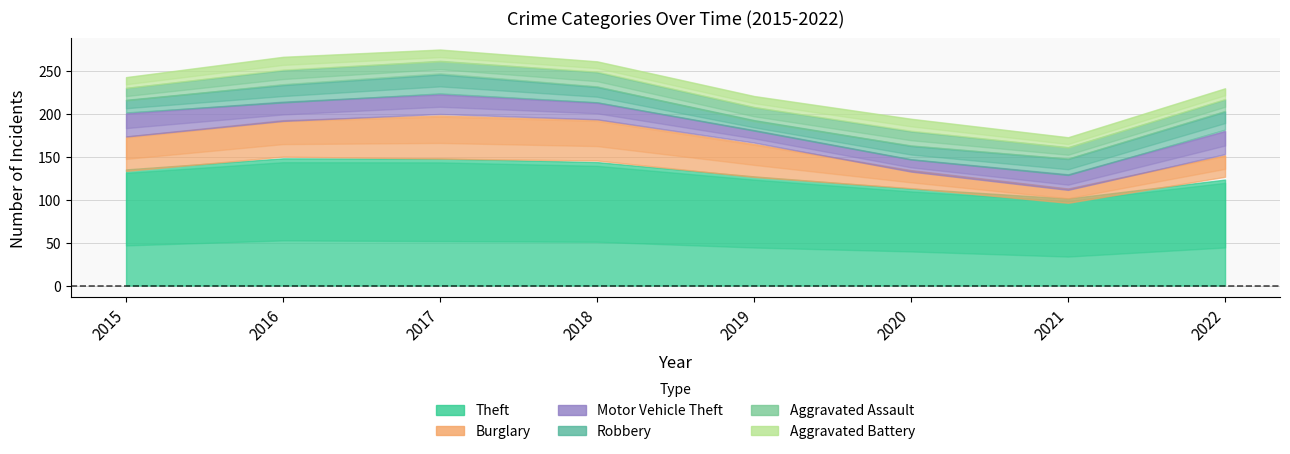

How many lines are shown in the chart?

6